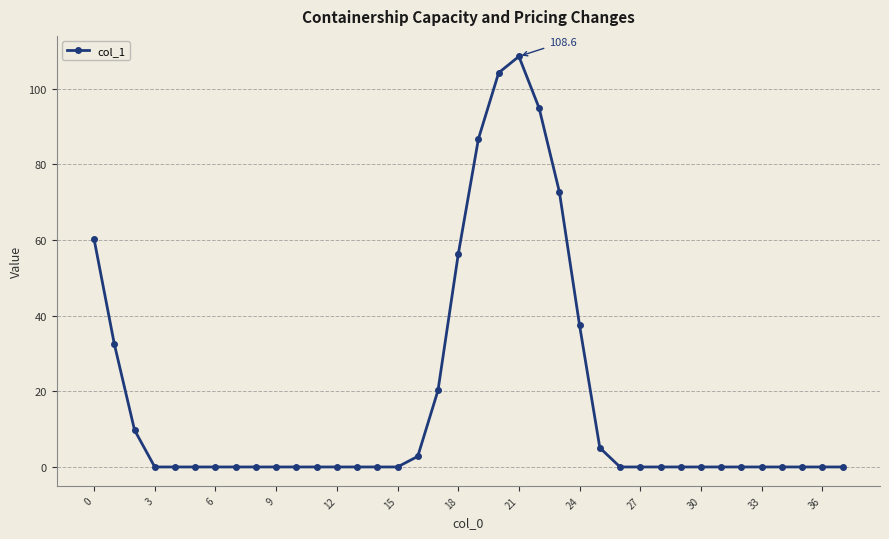

What is the greatest value displayed?

108.6